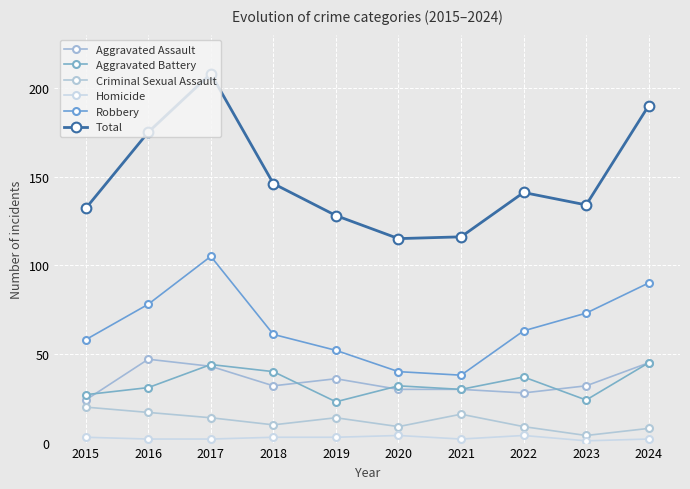

What is the average value of the Aggravated Battery series?

33